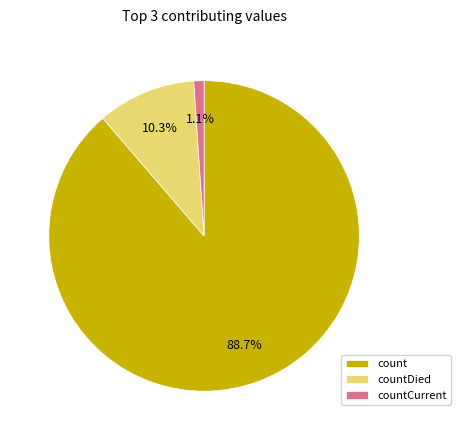

What is the ratio of the value at countCurrent to the value at countDied?

0.1